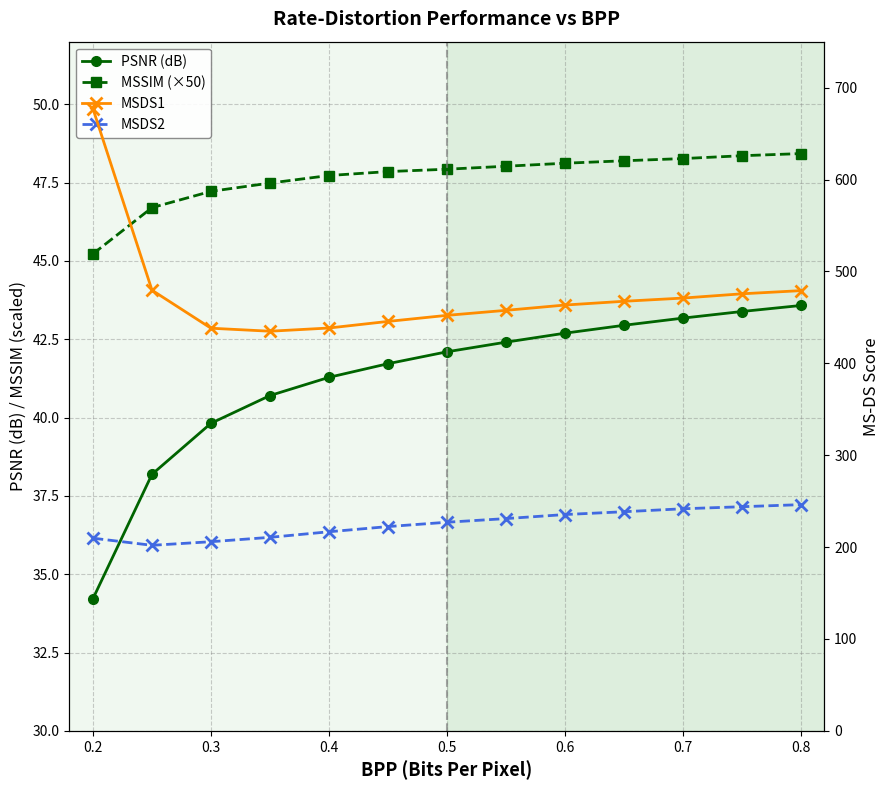

How many categories are shown in the chart?

13